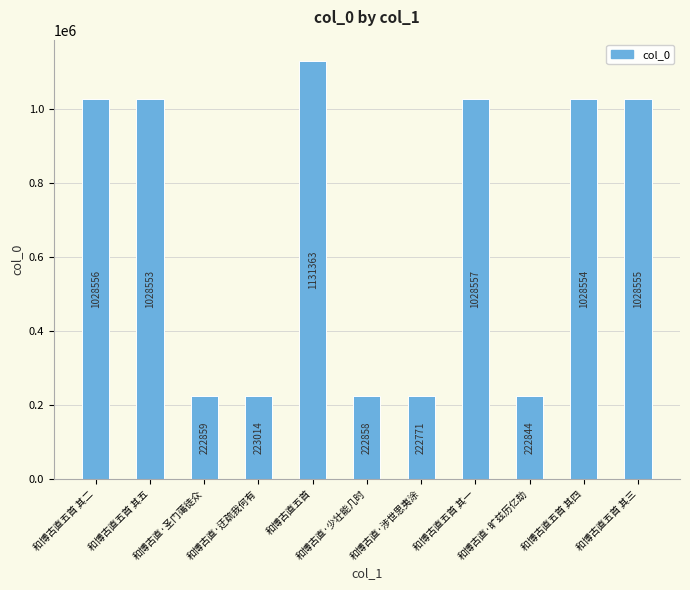

Rank the categories by value from lowest to highest.

和博古直·涉世思夷涂, 和博古直·旷兹历亿劫, 和博古直·少壮能几时, 和博古直·圣门蔼徒众, 和博古直·迂疏我何有, 和博古直五首 其五, 和博古直五首 其四, 和博古直五首 其三, 和博古直五首 其二, 和博古直五首 其一, 和博古直五首